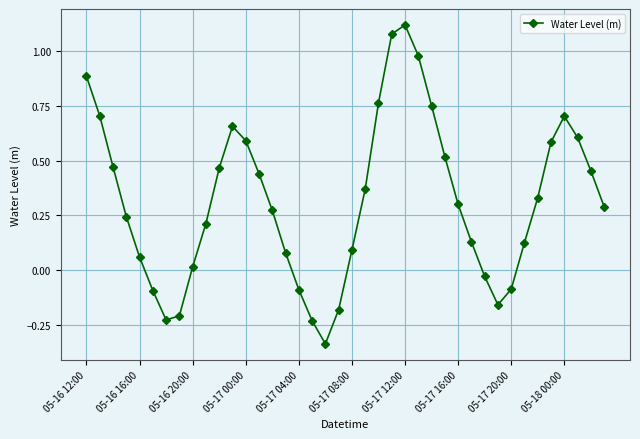

How many interior local peaks (higher than both neighbors) does the data have?

3